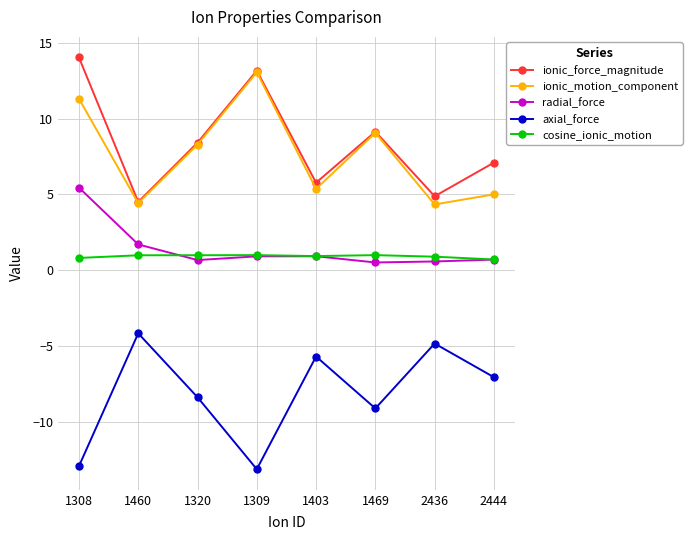

What position from the left is 1309?

4